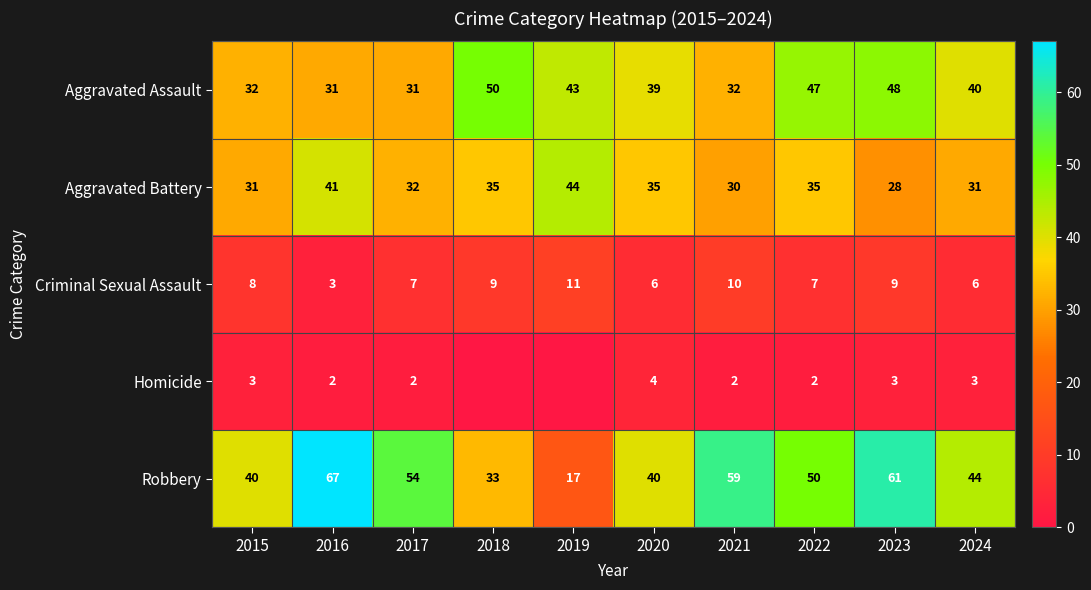

How many data points in Robbery are less than 50?

5